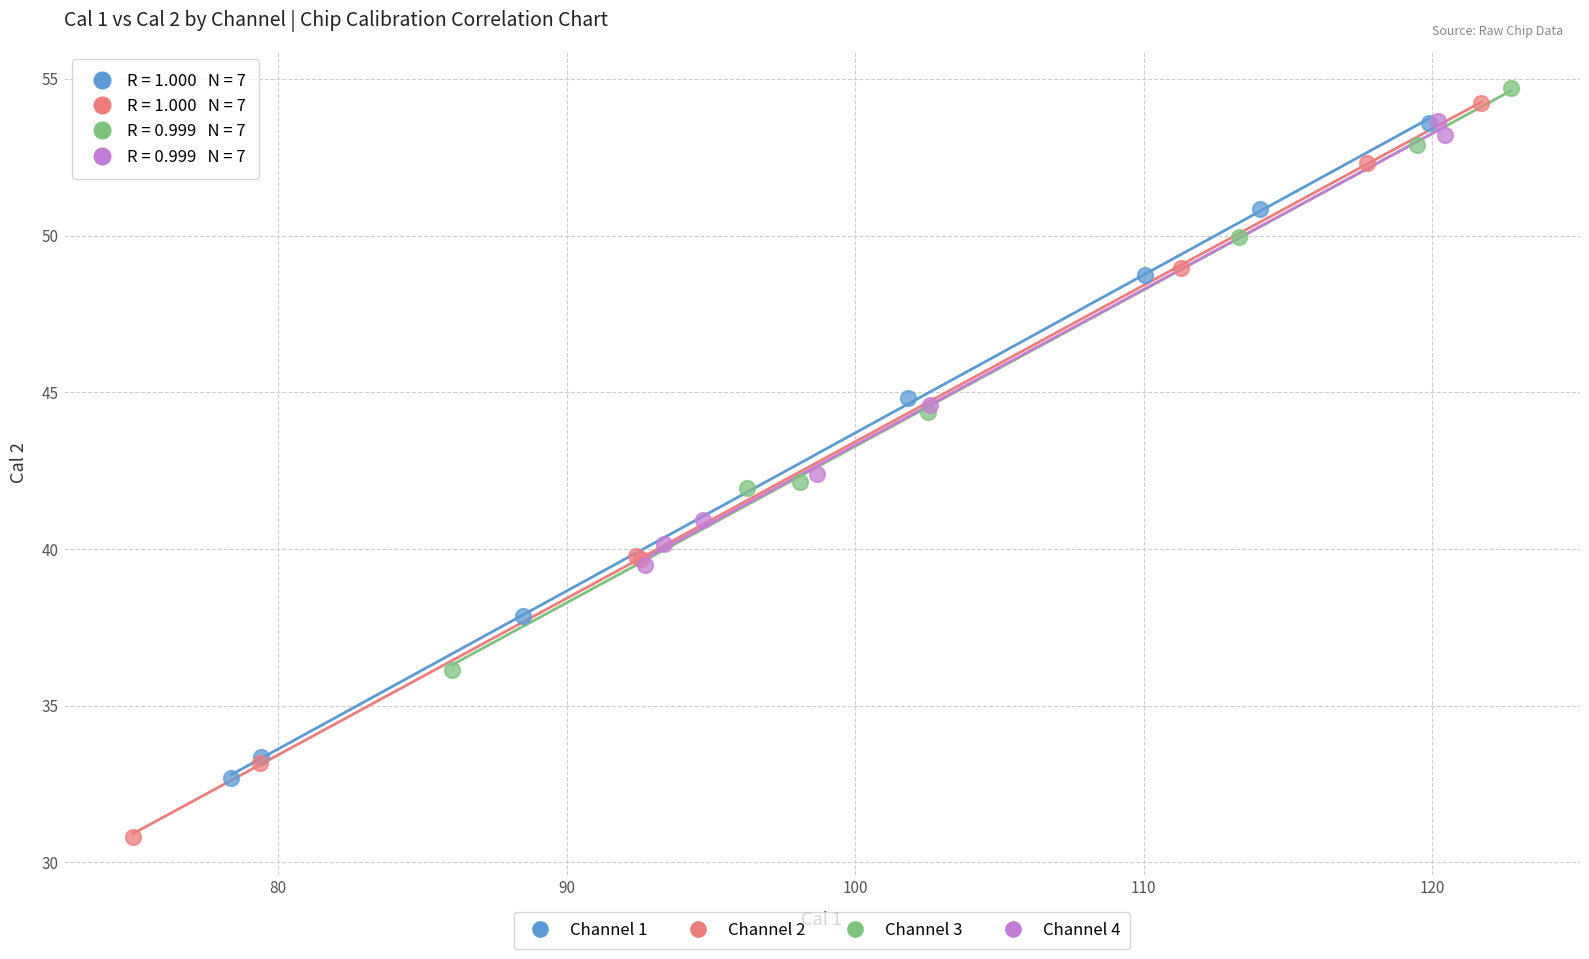

Which series has the largest Y range (max minus min)?

Channel 2